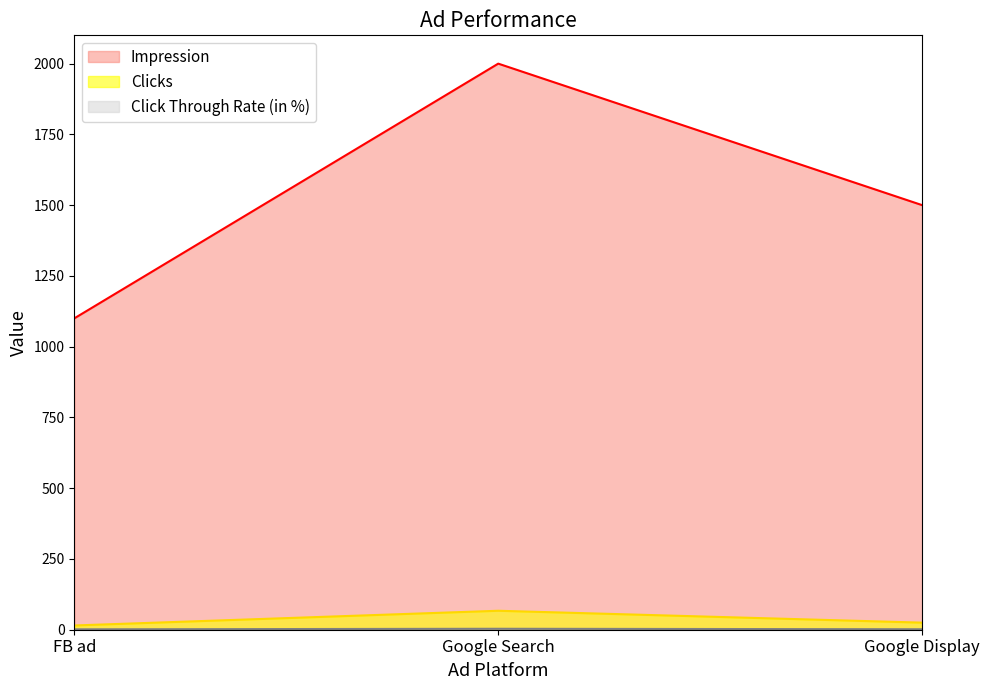

What is the maximum value for Impression?

2000.0